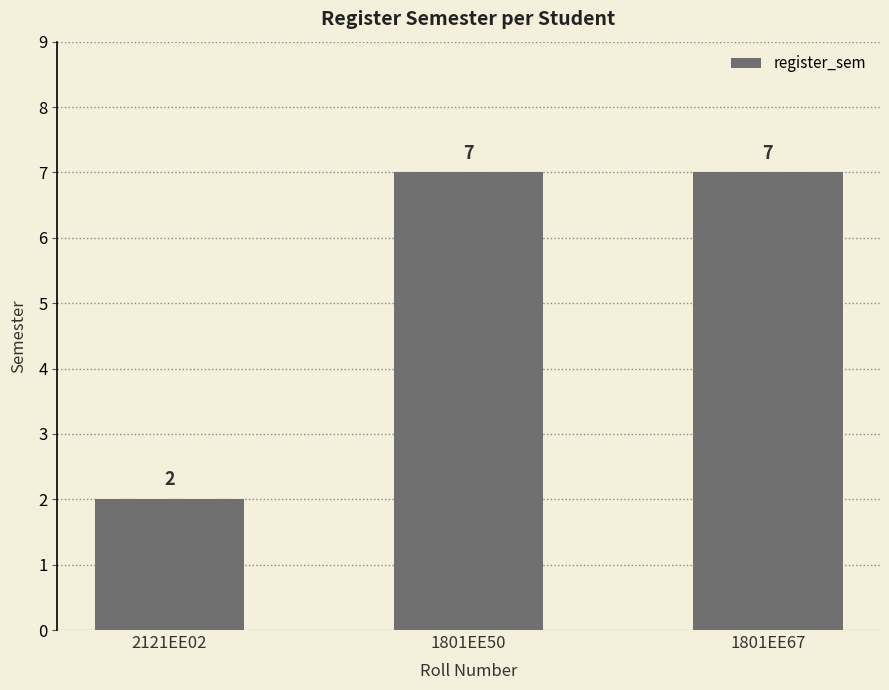

How many bars are there in total?

3